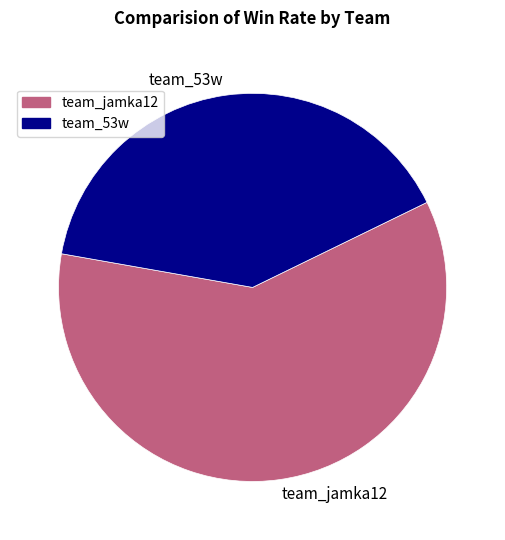

What is the ratio of the value at team_jamka12 to the value at team_53w?

1.5